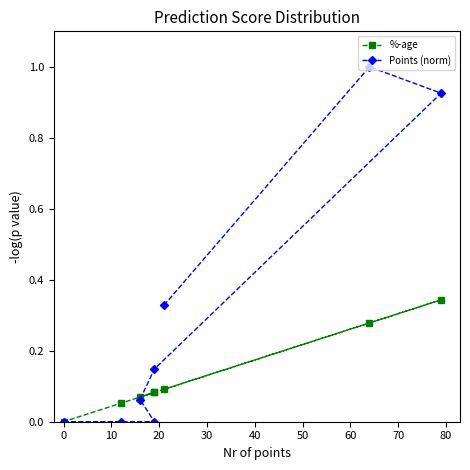

What are all the series names shown in the legend?

%-age, Points (norm)